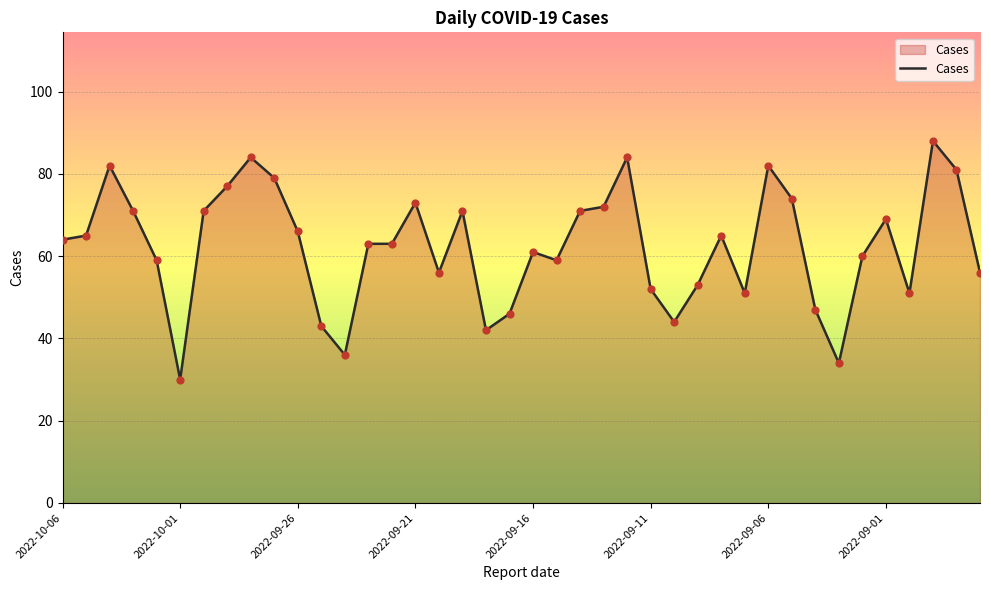

What is the minimum value shown in the chart?

30